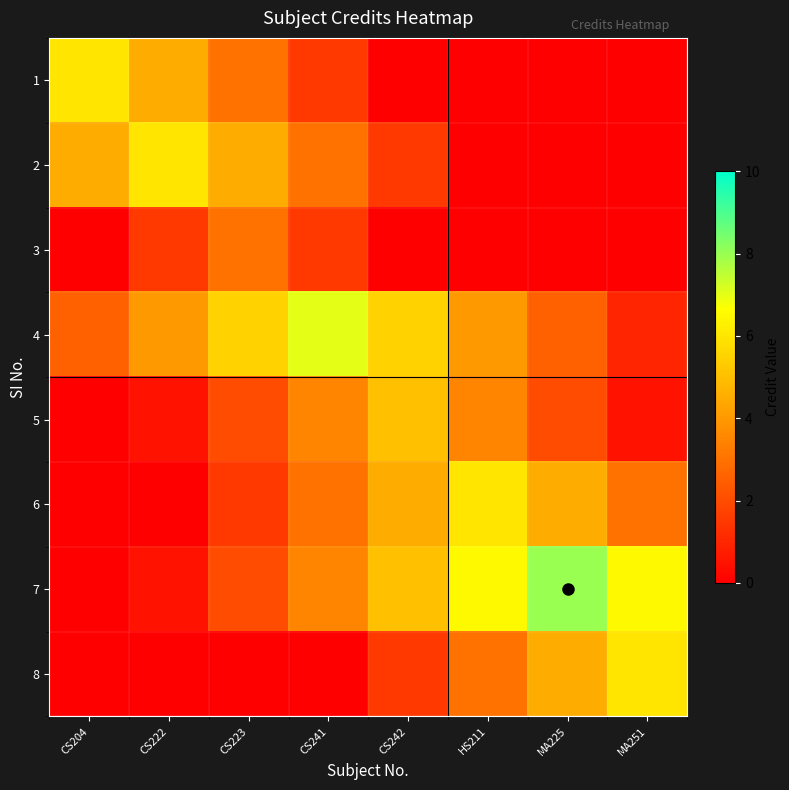

How many values in the 8 series are below 1?

4